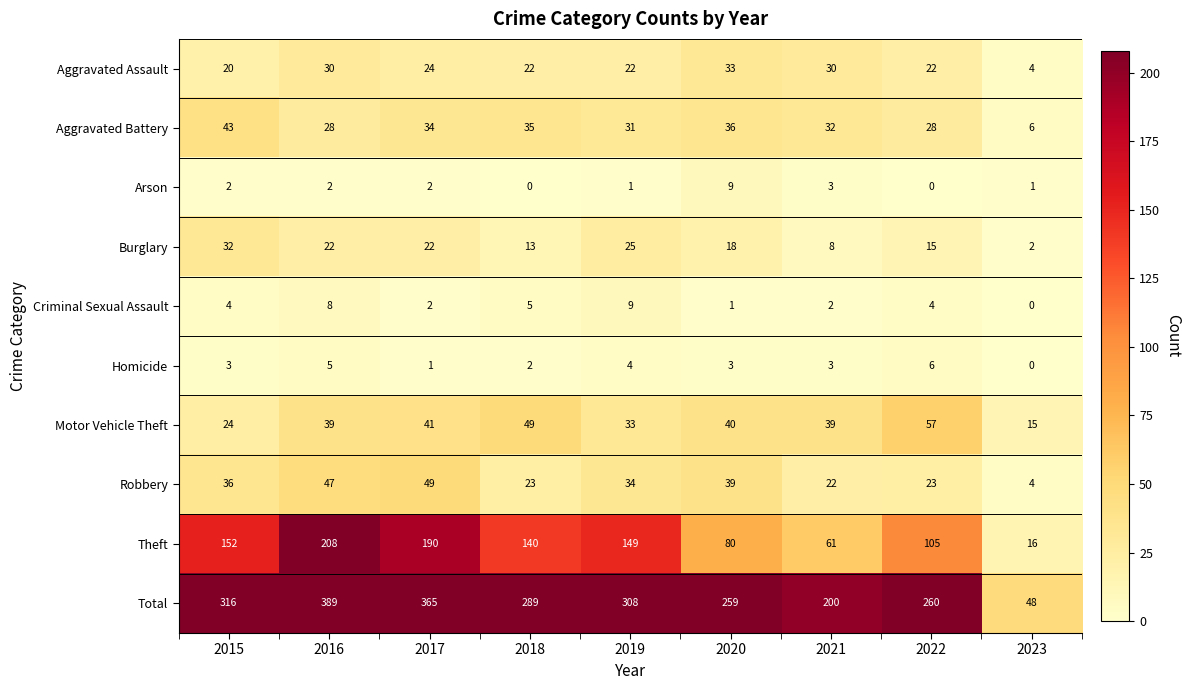

Which category has the highest value in the Aggravated Assault series?

2020